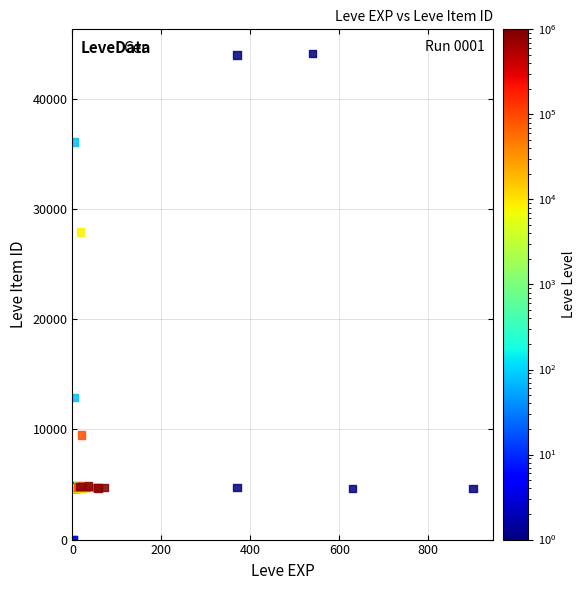

What Y value in the scatter plot is closest to 22048?

27884